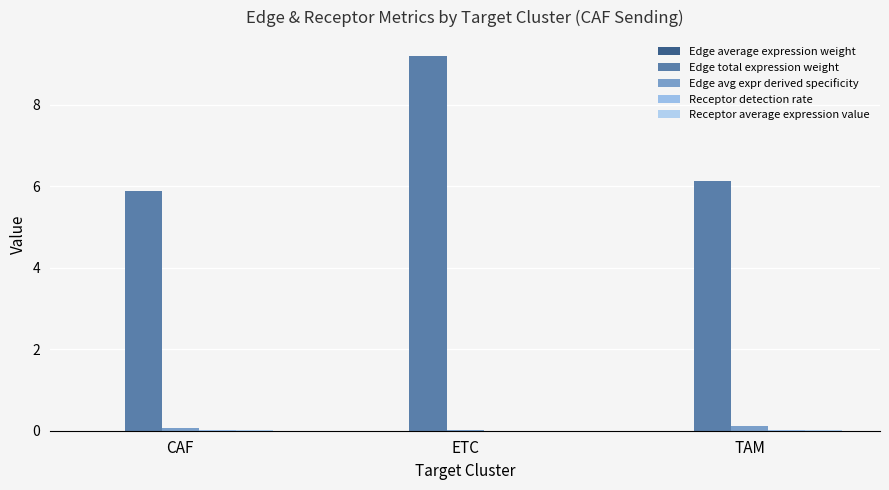

How many data points does each series have?

3